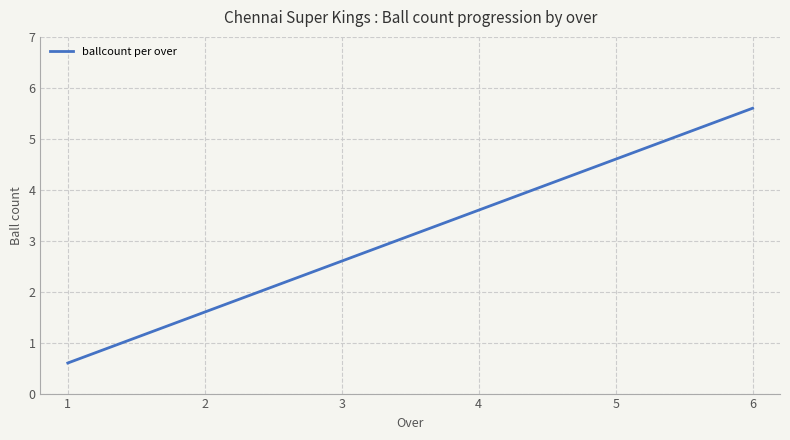

Does the chart display data point markers on the line(s)?

No